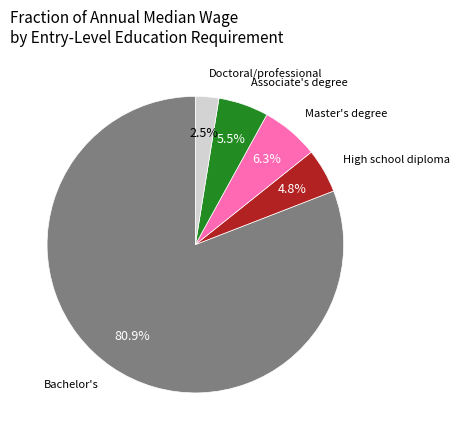

Is there a majority slice in this chart?

Yes